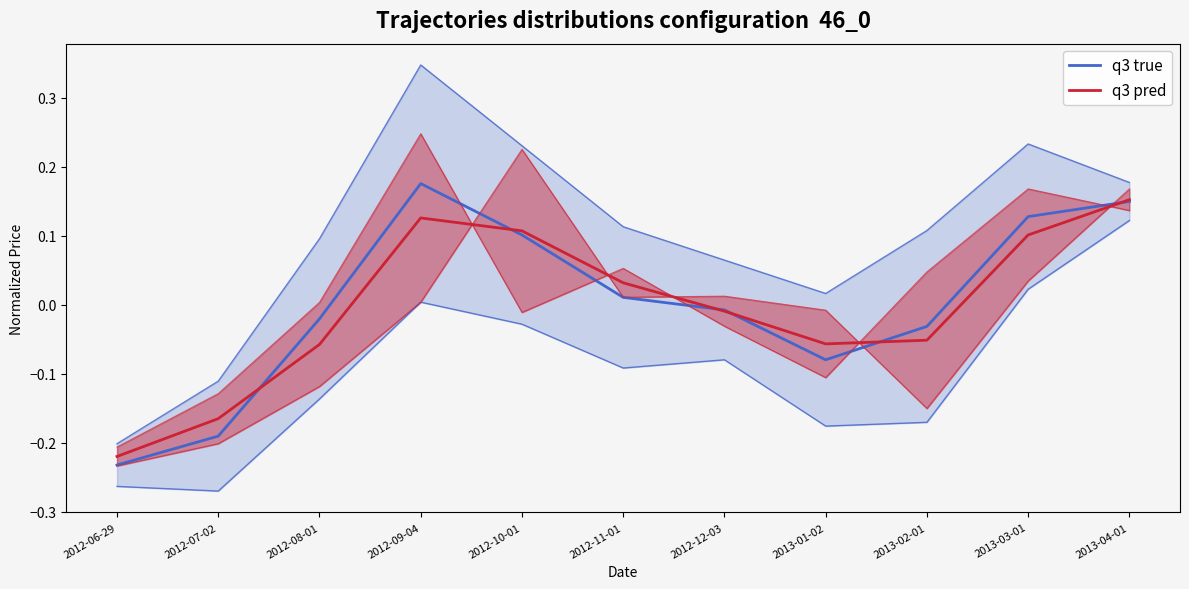

In q3 pred, how many points are lower than both neighbors (excluding endpoints)?

1